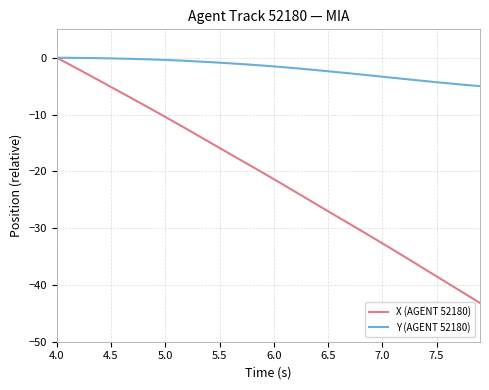

Which series has the largest range (max minus min)?

X (AGENT 52180)